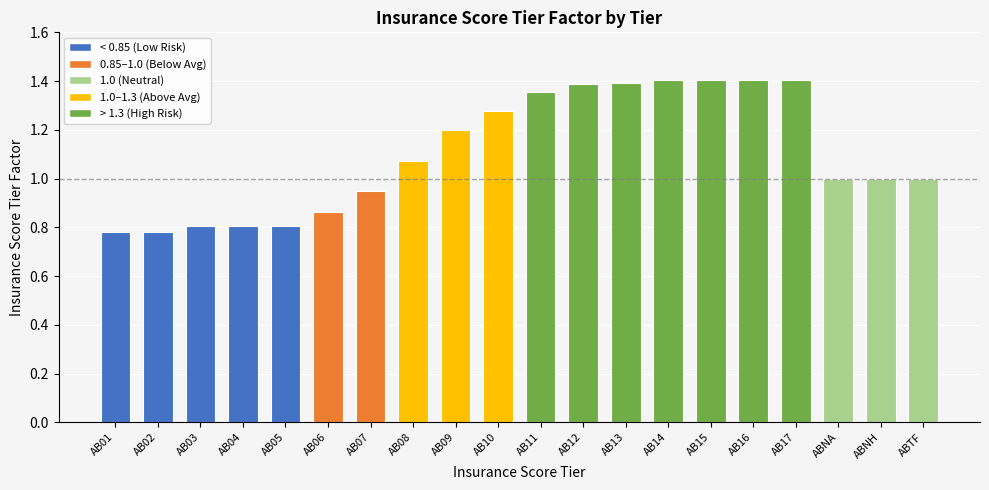

Are the bars grouped side by side (vs. stacked)?

No